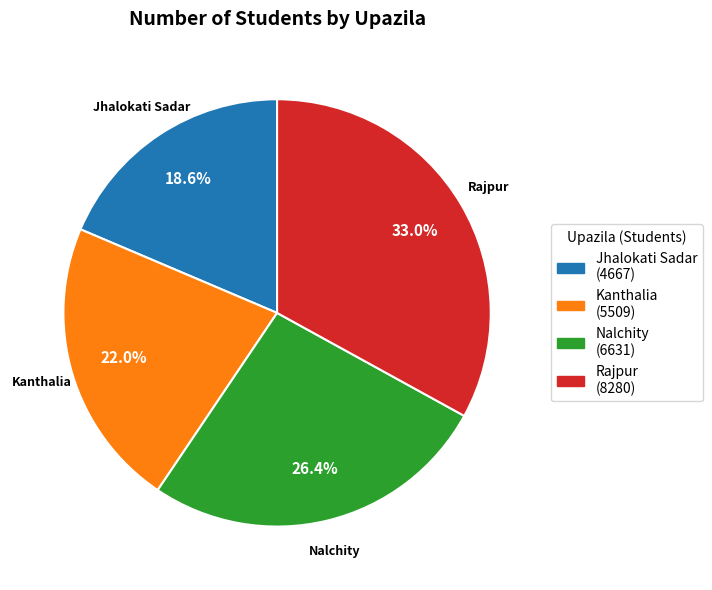

Rank the categories by value from highest to lowest.

Rajpur, Nalchity, Kanthalia, Jhalokati Sadar